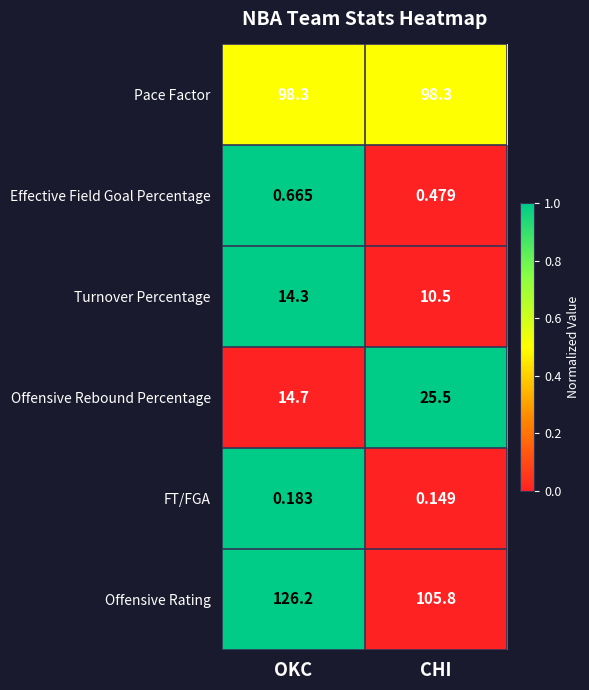

At CHI, list the series in order from smallest to largest.

FT/FGA, Effective Field Goal Percentage, Turnover Percentage, Offensive Rebound Percentage, Pace Factor, Offensive Rating